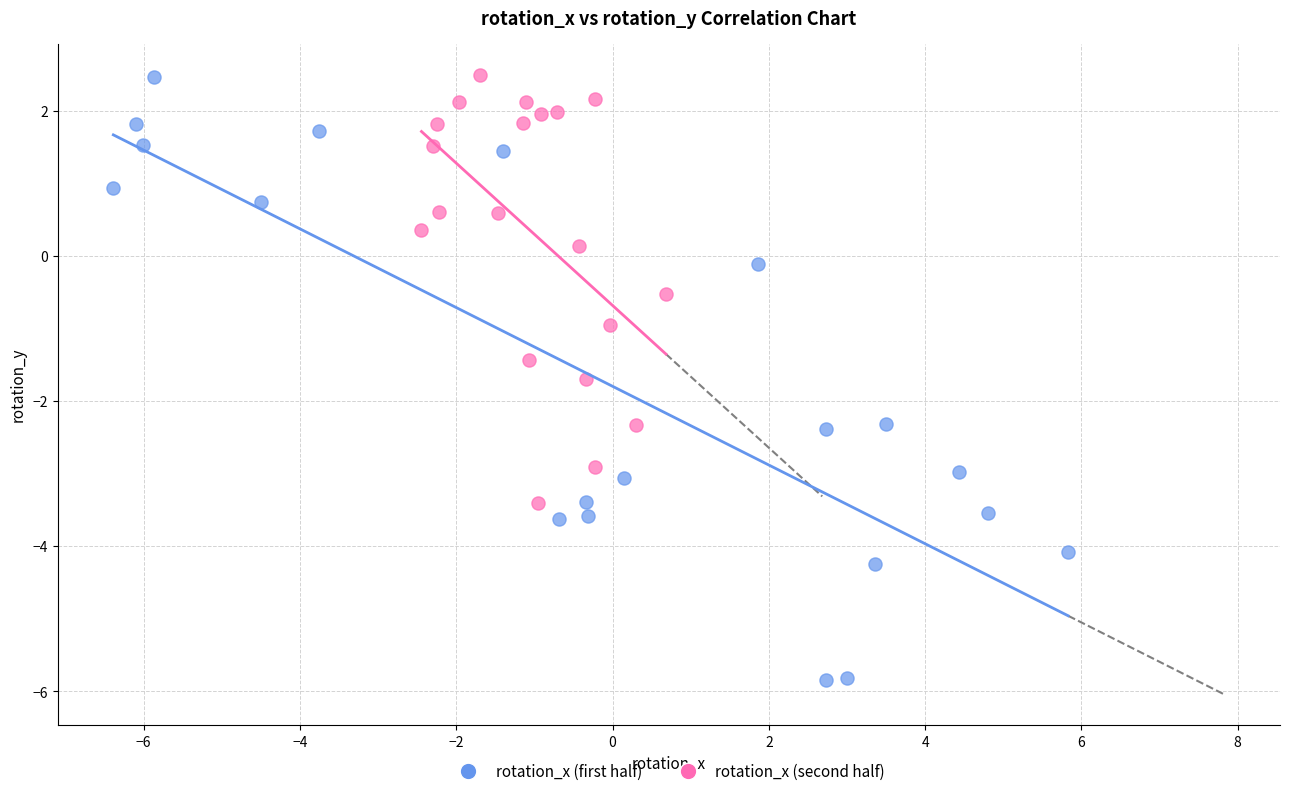

Which series reaches the minimum Y coordinate?

rotation_x (first half)